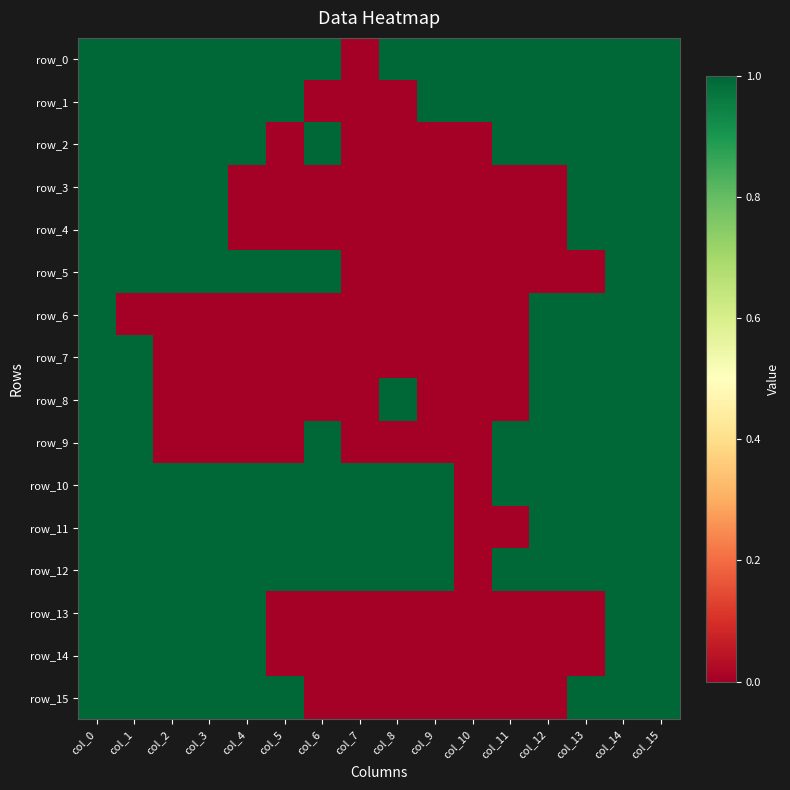

Where is row_5 nearest to the value 0?

col_7